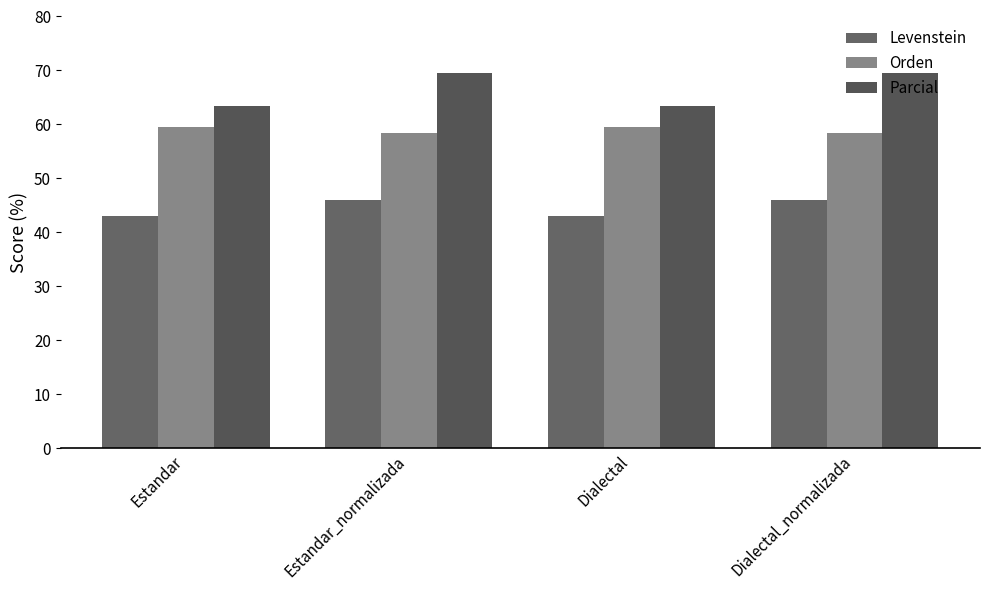

Is the value of Levenstein at Dialectal_normalizada greater than the value of Parcial at Estandar_normalizada?

No